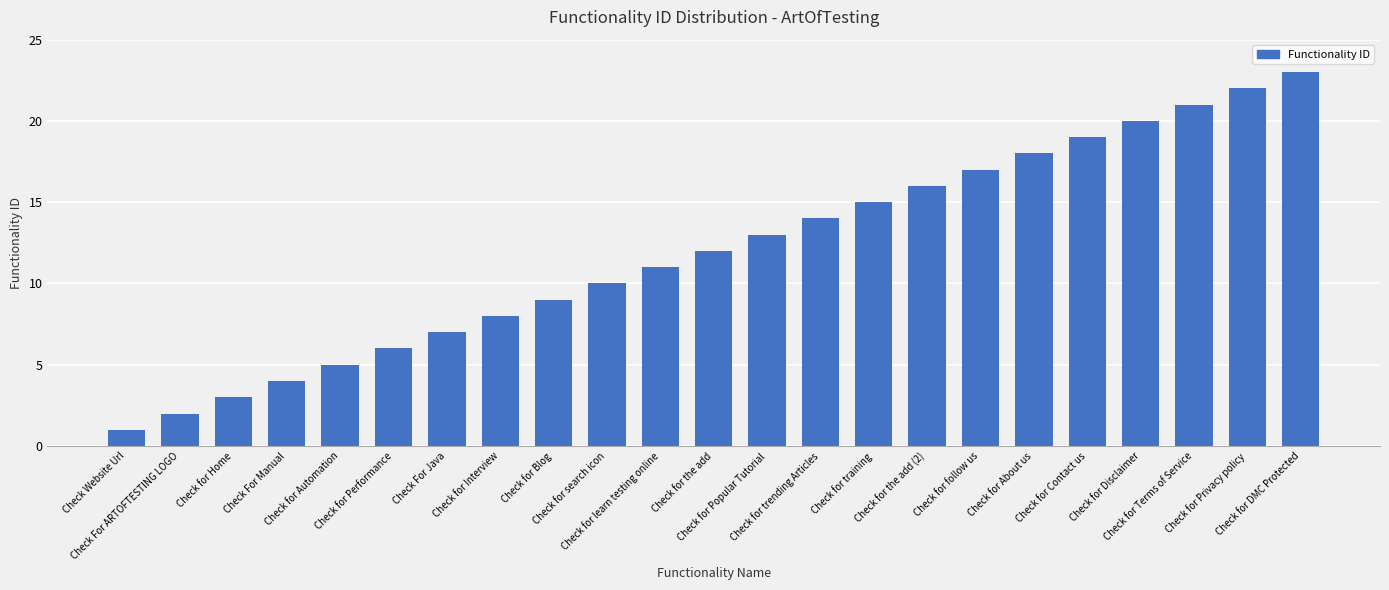

Rank the categories by value from highest to lowest.

Check for DMC Protected, Check for Privacy policy, Check for Terms of Service, Check for Disclaimer, Check for Contact us, Check for About us, Check for follow us, Check for the add (2), Check for training, Check for trending Articles, Check for Popular Tutorial, Check for the add, Check for learn testing online, Check for search icon, Check for Blog, Check for Interview, Check For Java, Check for Performance, Check for Automation, Check For Manual, Check for Home, Check For ARTOFTESTING LOGO, Check Website Url